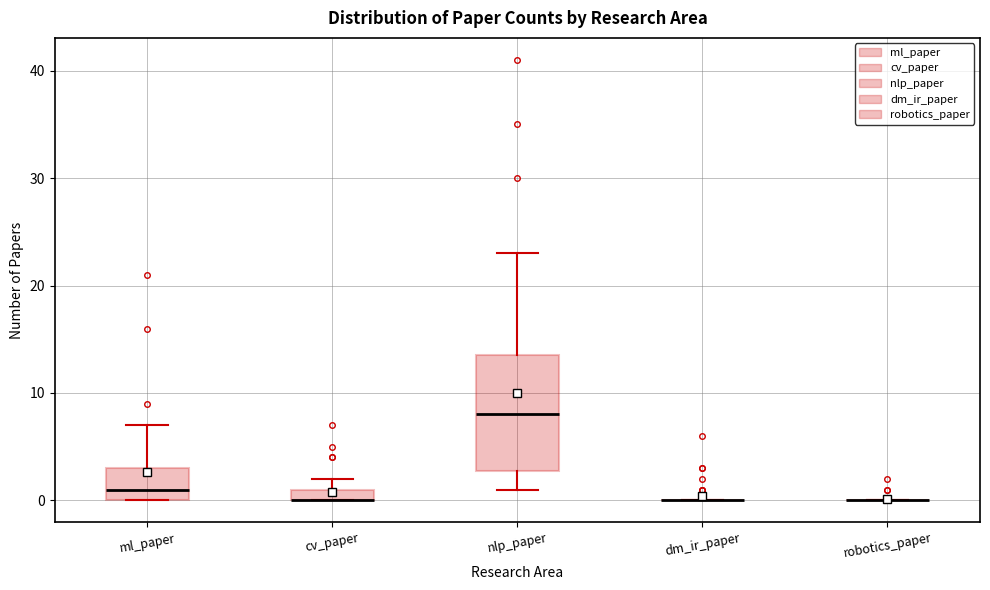

Where does the median line of the box for nlp_paper sit on the y-axis? The values are not printed on the chart, so give them approximately, as read against the axis.

8